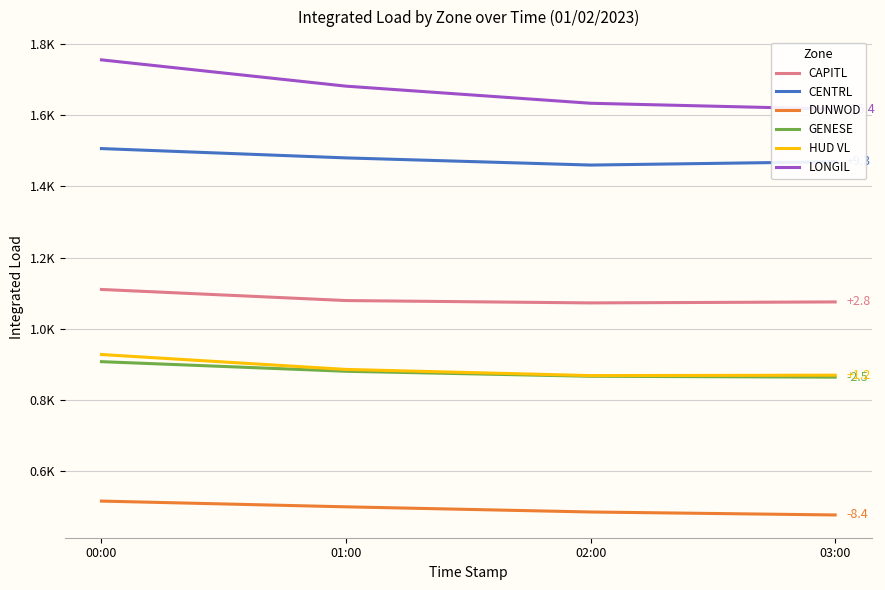

Which has a higher value, 00:00 or 02:00?

00:00